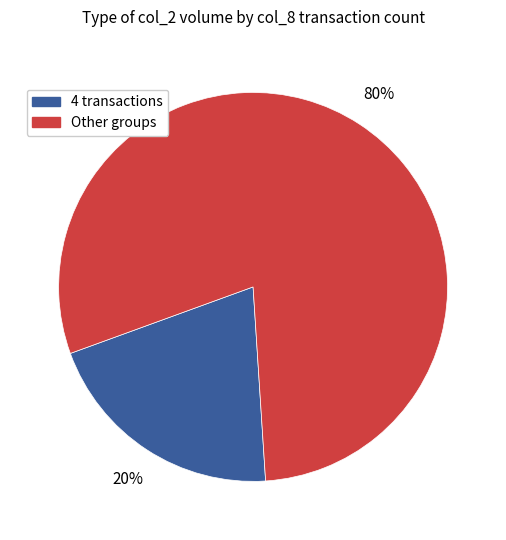

Is there any slice that represents more than half of the pie?

Yes